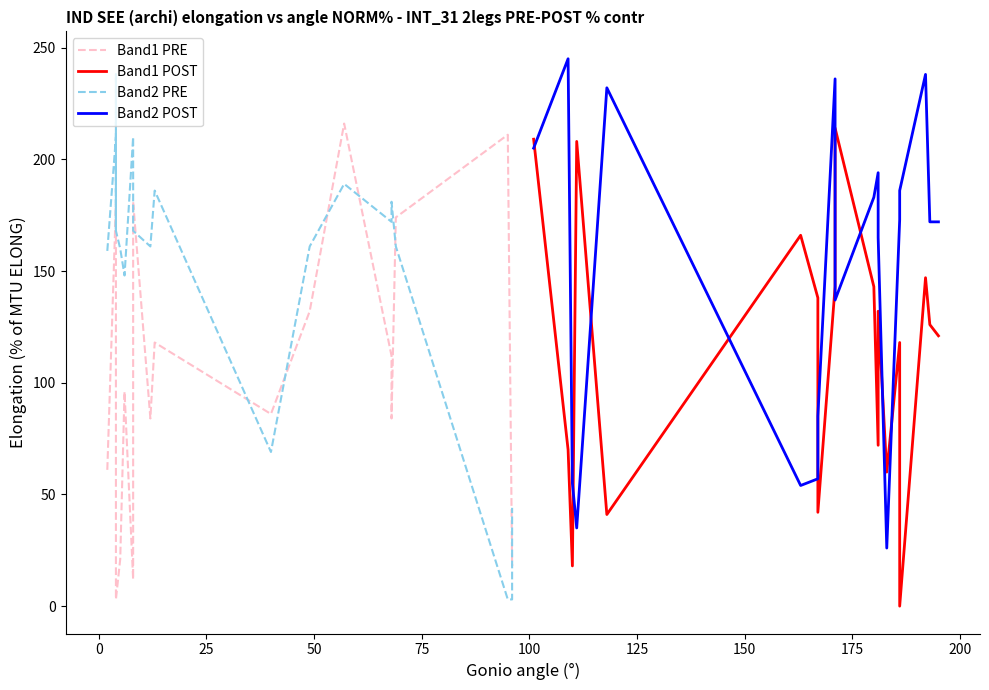

Reading left to right, transcribe all the data shown in this chart.

Band1 PRE: 61	180	71	70	3	21	96	12	181	84	118	86	132	216	112	84	174	211	18	19
Band1 POST: 209	70	70	18	208	41	166	138	42	143	214	143	72	132	60	118	0	147	126	121
Band2 PRE: 159	210	168	238	168	160	148	210	168	161	186	69	161	189	172	181	161	3	3	44
Band2 POST: 205	245	245	55	35	232	54	57	85	236	137	183	194	165	26	173	186	238	172	172